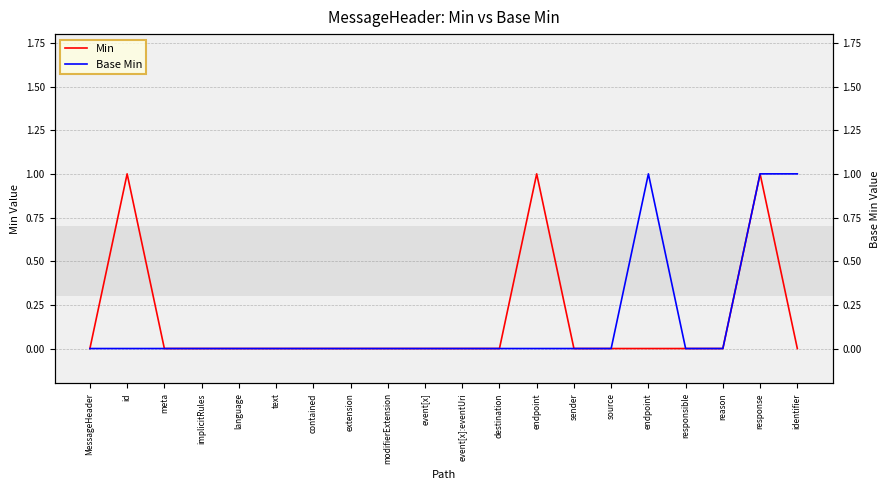

Reading left to right, transcribe all the data shown in this chart.

Min: 0	1	0	0	0	0	0	0	0	0	0	0	1	0	0	0	0	0	1	0
Base Min: 0	0	0	0	0	0	0	0	0	0	0	0	0	0	0	1	0	0	1	1